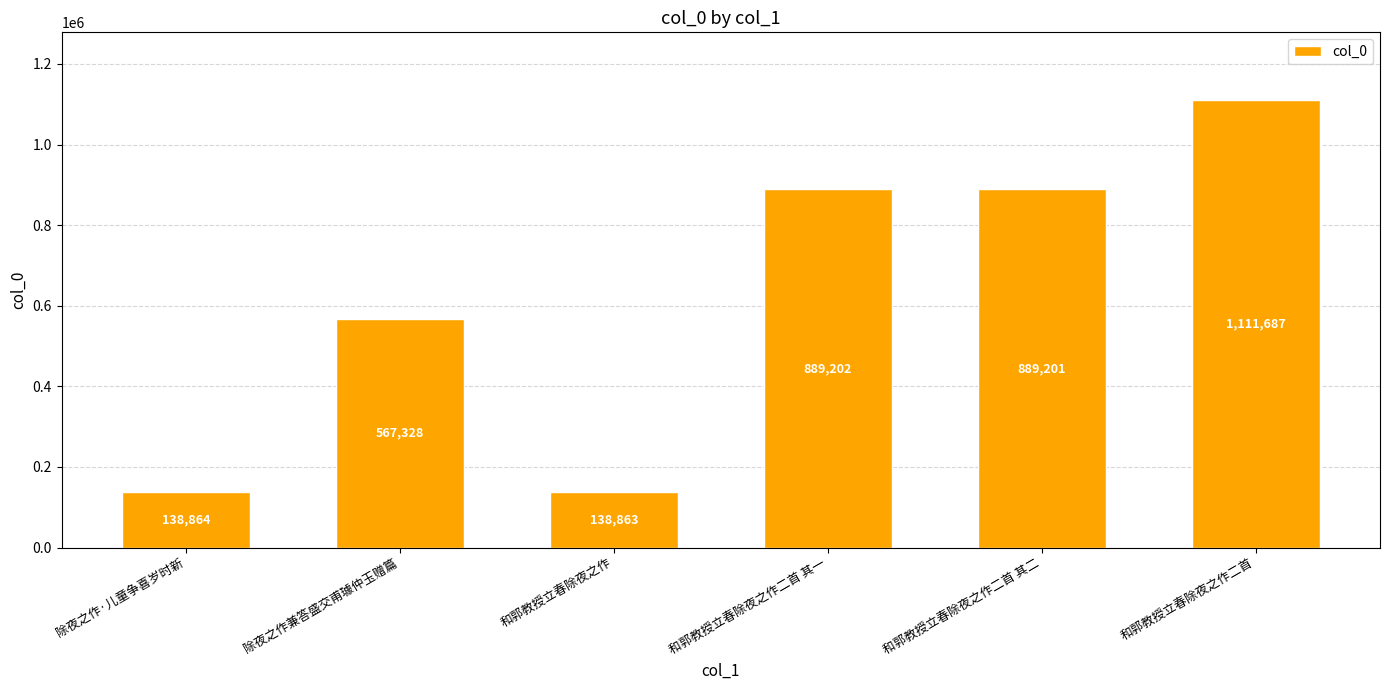

Rank the categories by value from highest to lowest.

和郭教授立春除夜之作二首, 和郭教授立春除夜之作二首 其一, 和郭教授立春除夜之作二首 其二, 除夜之作兼答盛交甫璩仲玉赠篇, 除夜之作·儿童争喜岁时新, 和郭教授立春除夜之作